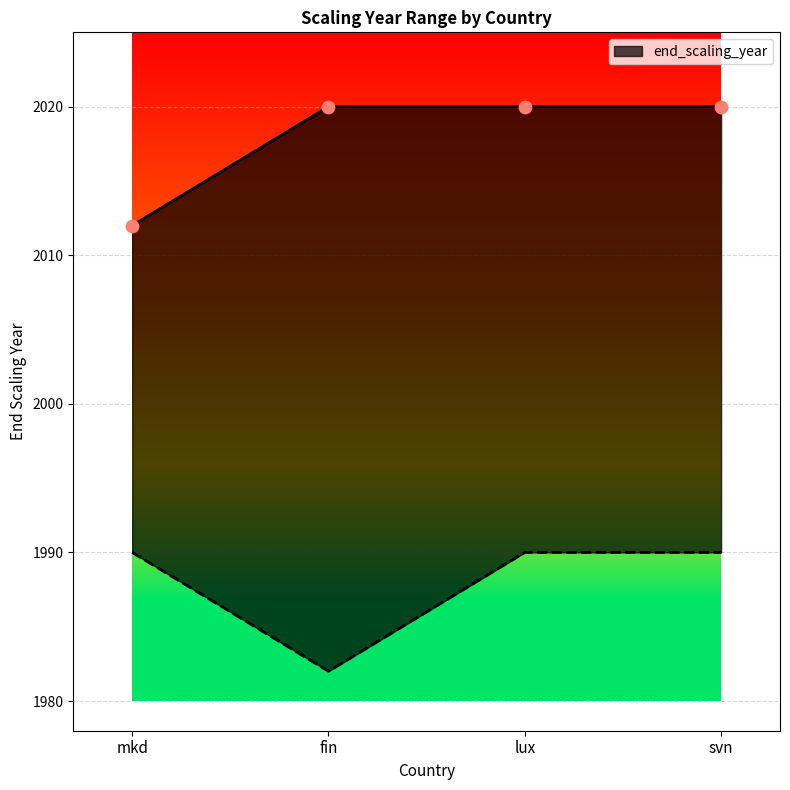

Approximately how many times larger is the value at fin compared to mkd?

1.0